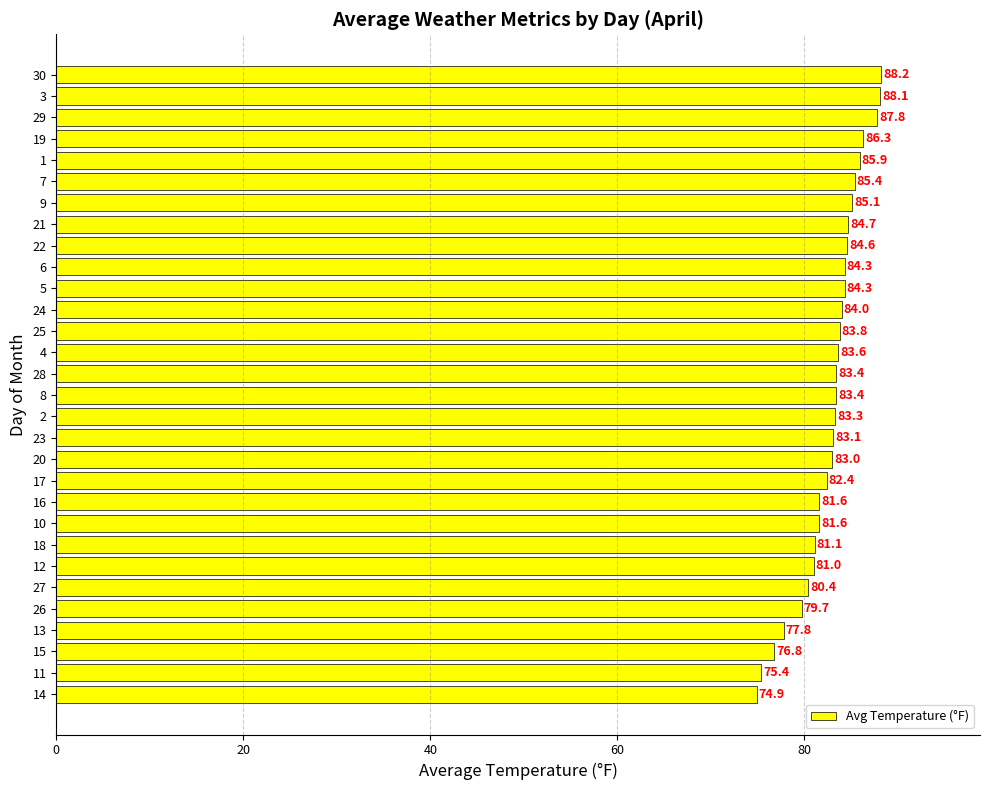

What is the difference between the second highest and second lowest values?

12.7